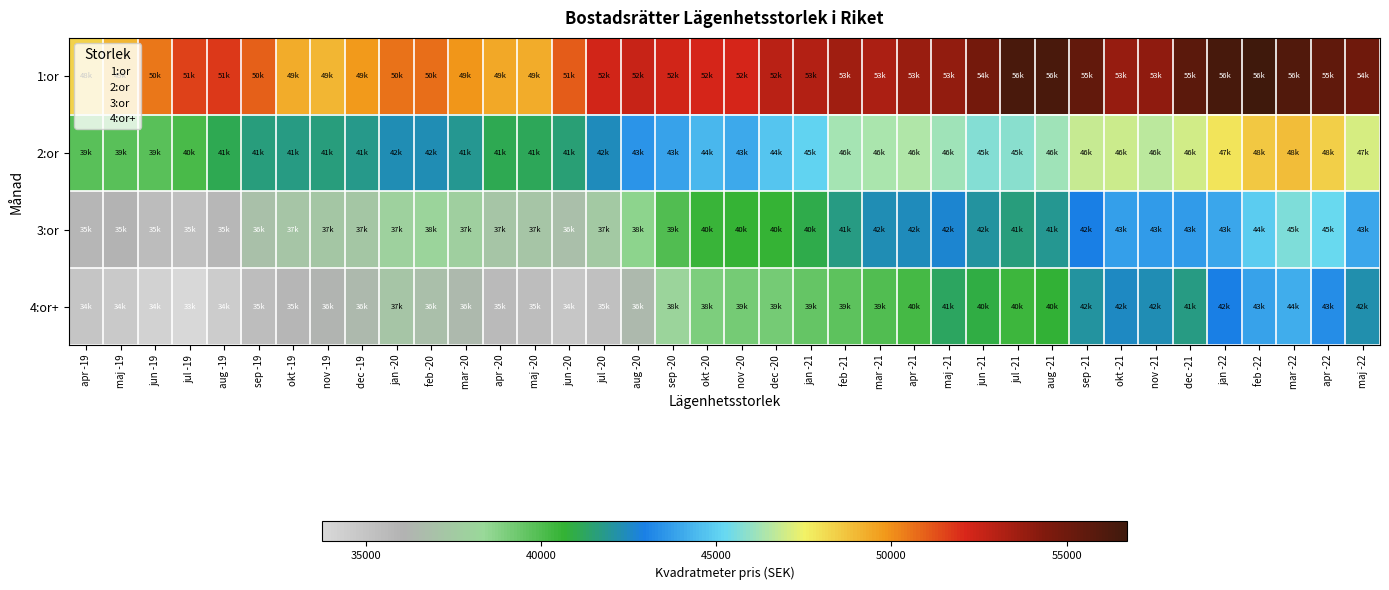

Rank the series by their maximum value, from lowest to highest.

4:or+, 3:or, 2:or, 1:or